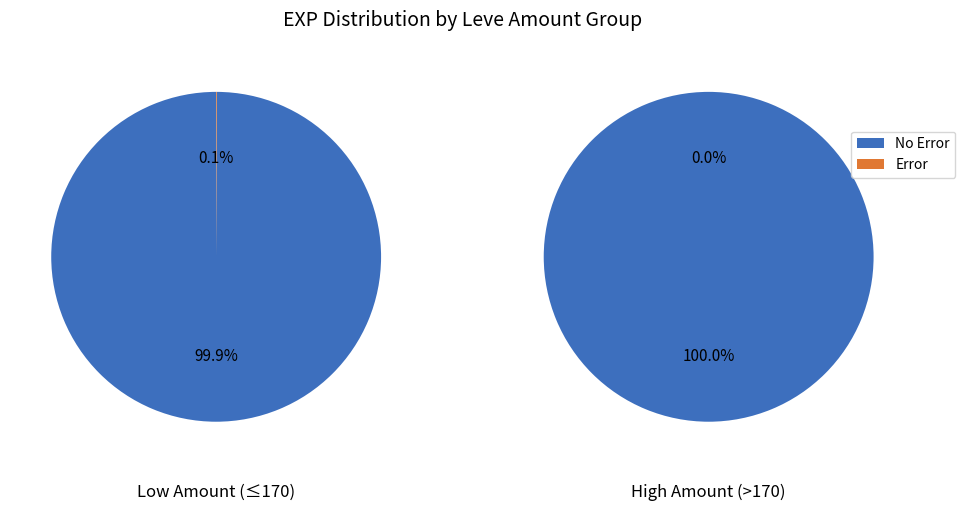

True or false: 10 accounts for 1% of the total.

False